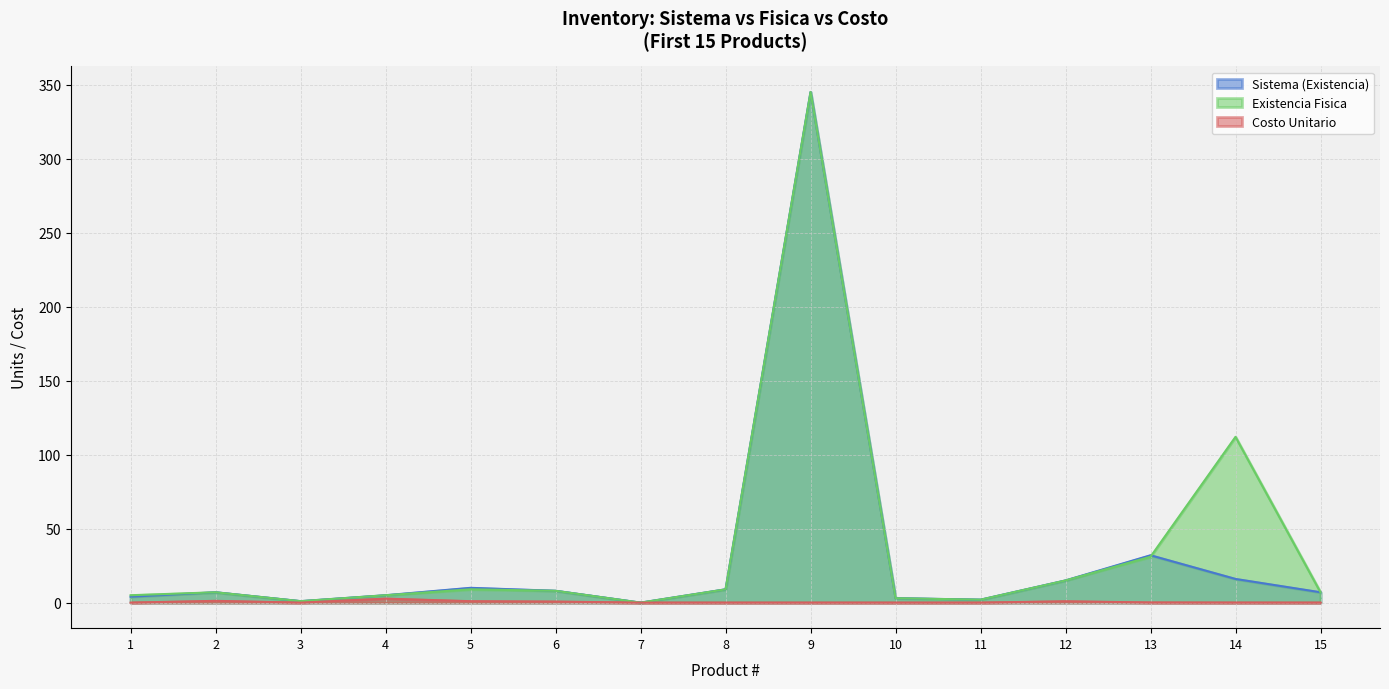

How many lines are shown in the chart?

3